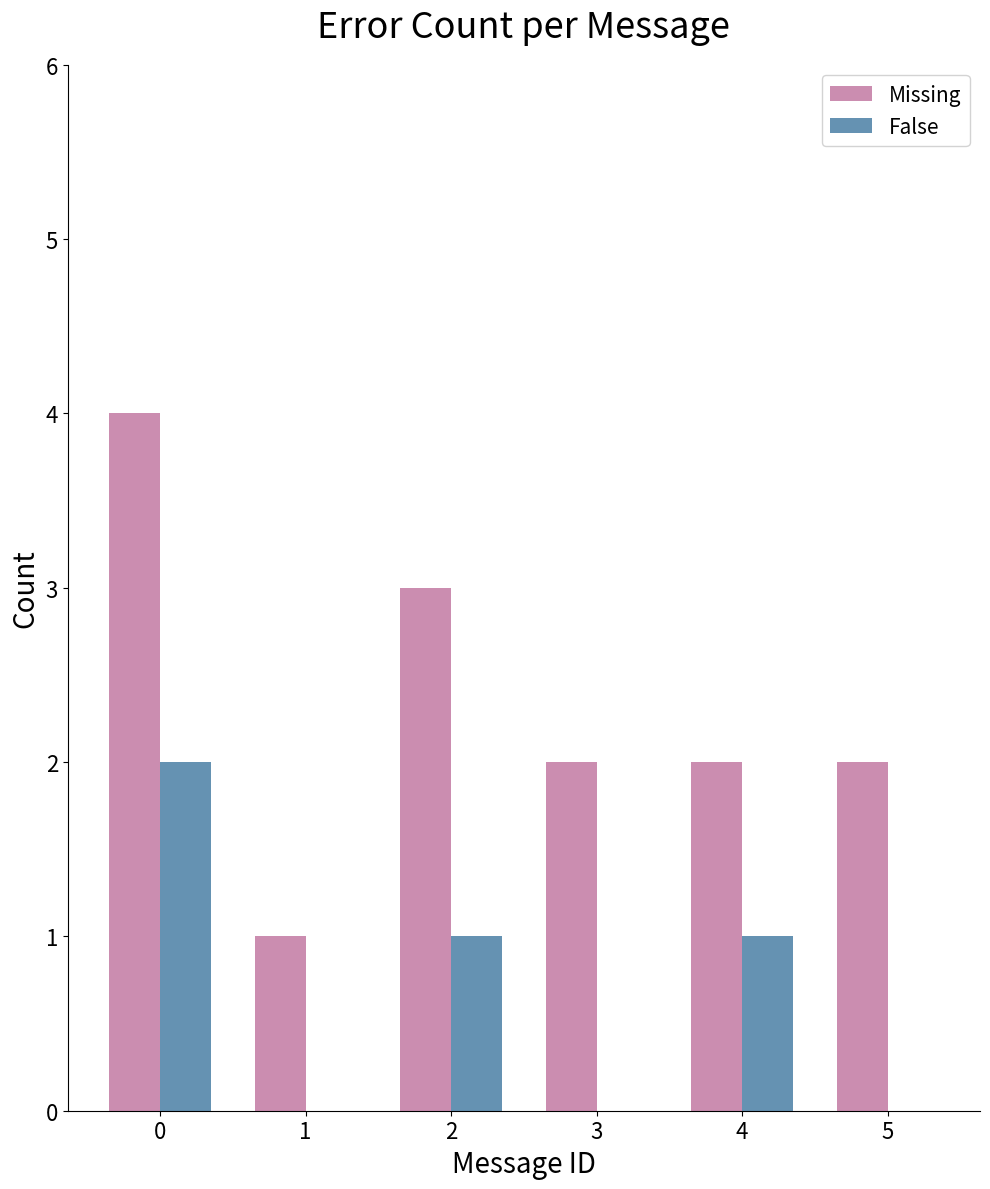

Is the value of Missing at 2 greater than the value of False at 2?

Yes